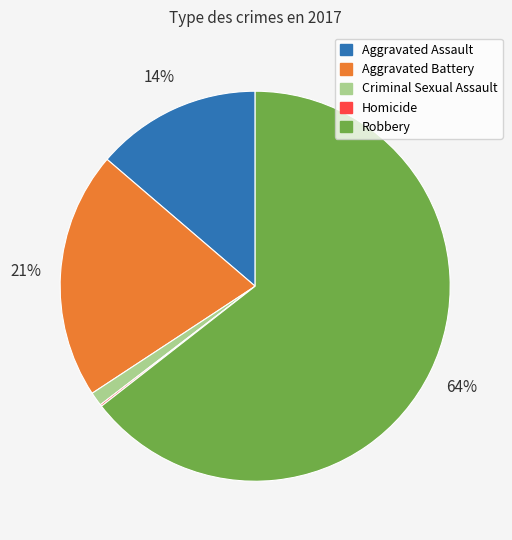

To the nearest percent, what is the difference between the largest and smallest slice percentages?

64%